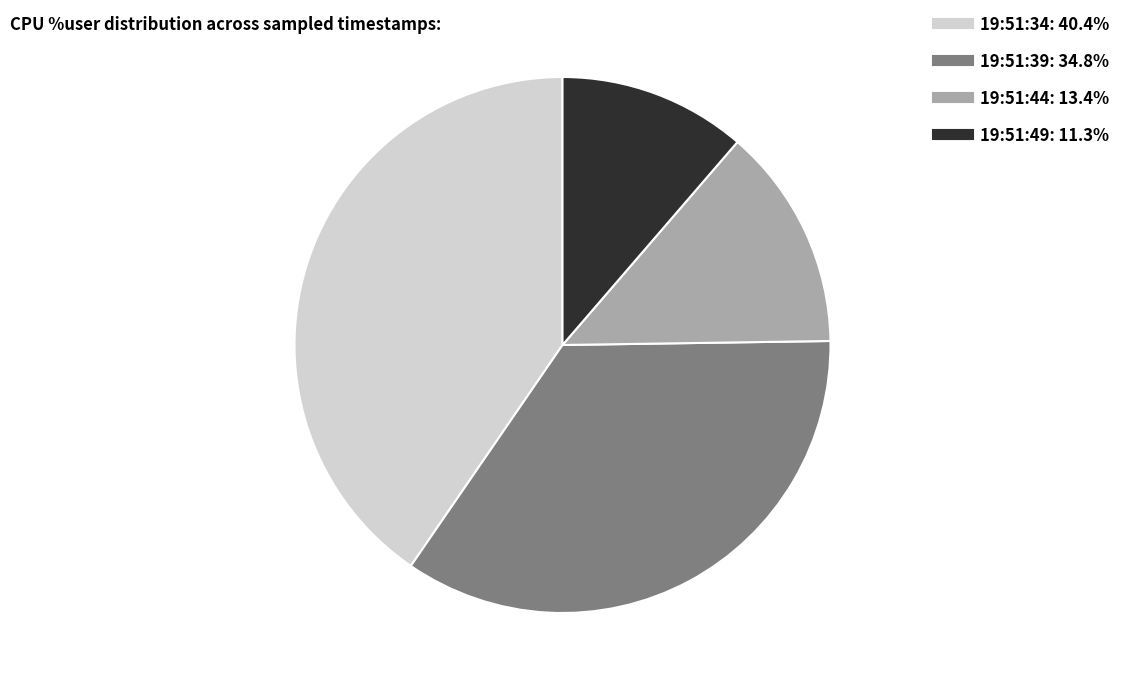

Approximately how many times larger is the value at 19:51:39 compared to 19:51:44?

2.6